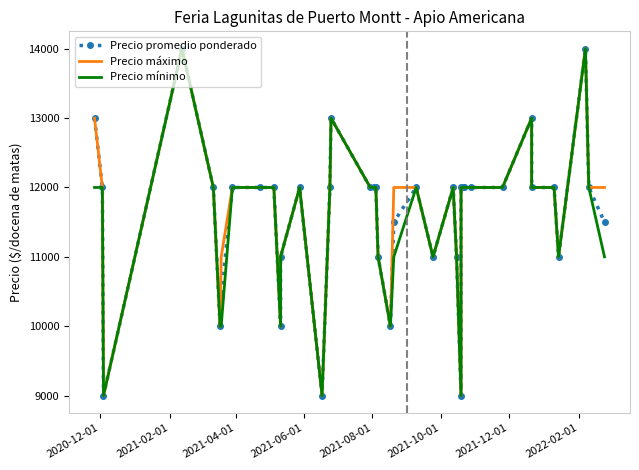

Rank the series by their average value, from highest to lowest.

Precio máximo, Precio promedio ponderado, Precio mínimo